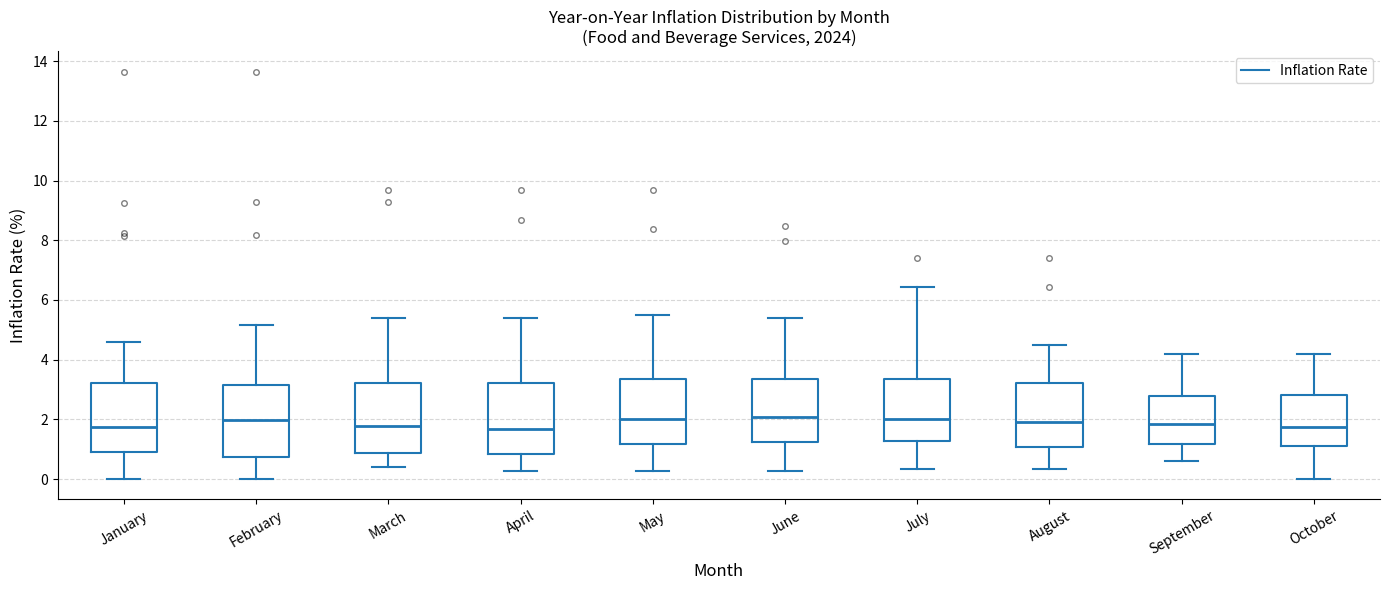

Reading left to right, read every box against the y-axis: the position of its median line, the range the box covers, and the ends of its whiskers. The values are not printed on the chart, so give them approximately, as read against the axis.

January: median 1.8, box 1.0 to 3.2, whiskers 0.0 to 4.6
February: median 2.0, box 0.8 to 3.2, whiskers 0.0 to 5.2
March: median 1.8, box 0.8 to 3.2, whiskers 0.4 to 5.4
April: median 1.6, box 0.8 to 3.2, whiskers 0.2 to 5.4
May: median 2.0, box 1.2 to 3.4, whiskers 0.2 to 5.4
June: median 2.0, box 1.2 to 3.4, whiskers 0.2 to 5.4
July: median 2.0, box 1.2 to 3.4, whiskers 0.4 to 6.4
August: median 2.0, box 1.0 to 3.2, whiskers 0.4 to 4.4
September: median 1.8, box 1.2 to 2.8, whiskers 0.6 to 4.2
October: median 1.8, box 1.2 to 2.8, whiskers 0.0 to 4.2